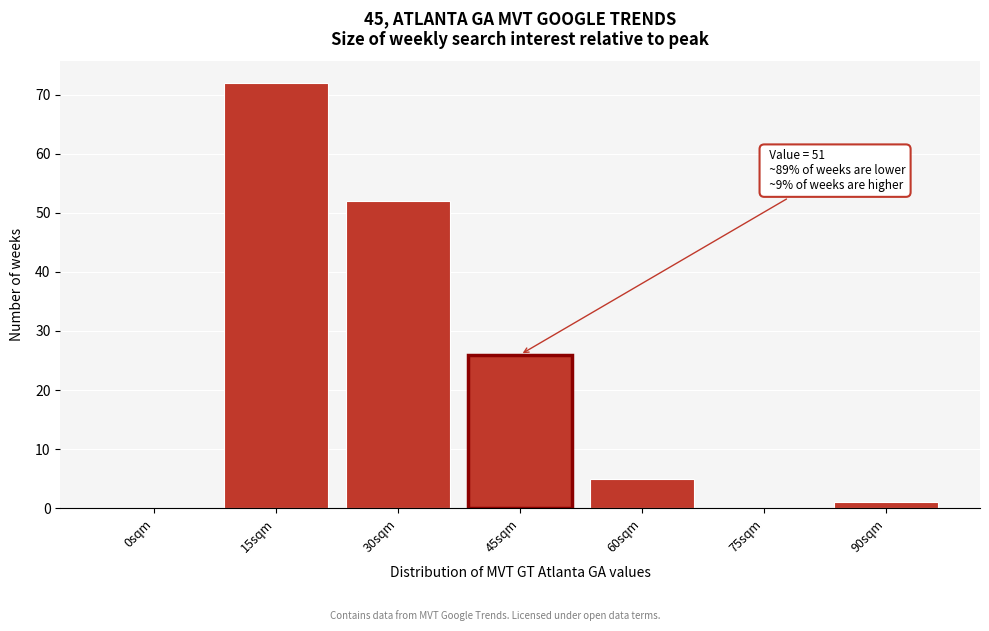

Reading left to right, extract all data points from this chart.

0sqm=0	15sqm=72	30sqm=52	45sqm=26	60sqm=5	75sqm=0	90sqm=1